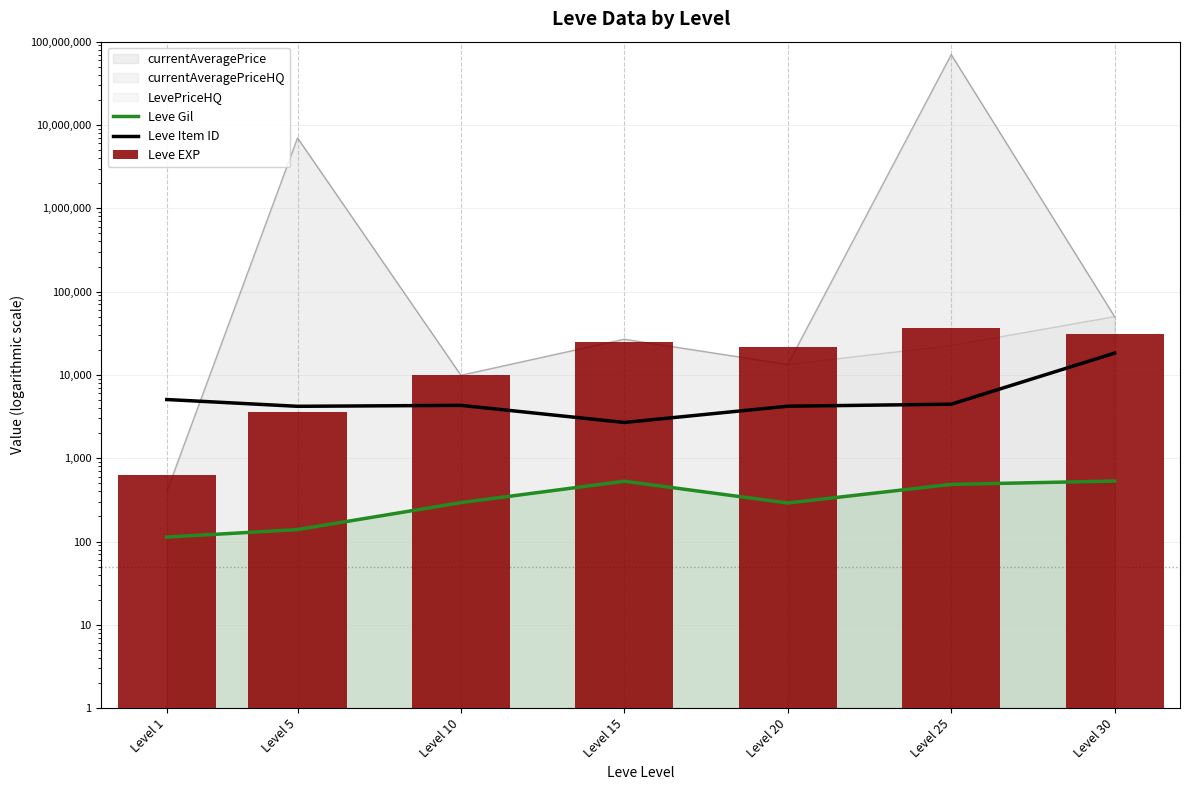

At which label does Leve Item ID reach its peak?

Level 30